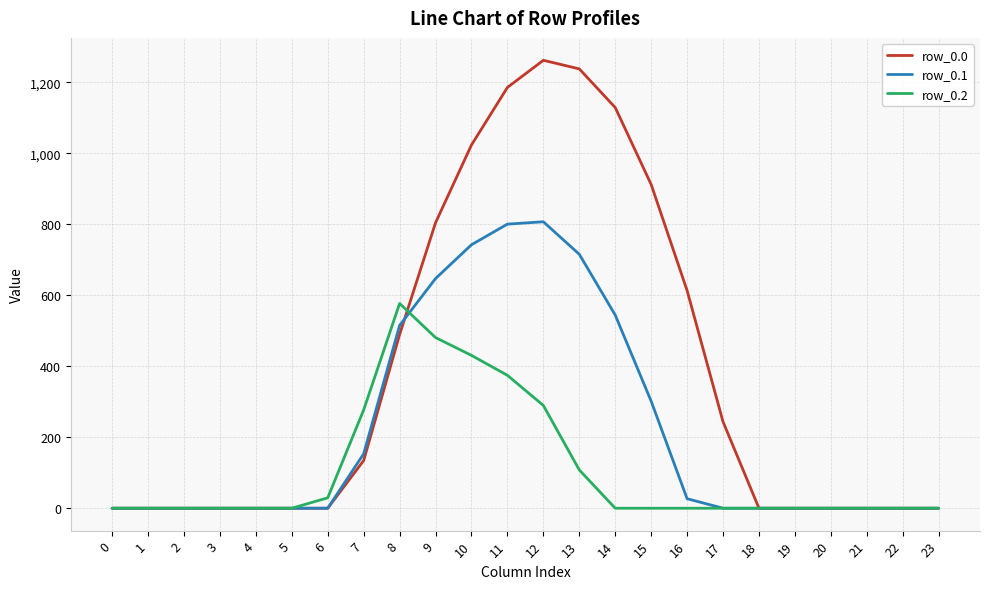

Reading right to left, what are all the values shown in this chart?

row_0.0: 0.0	0.0	0.0	0.0	0.0	0.0	243.5	613.0	911.8	1128.6	1237.4	1261.6	1185.2	1023.2	804.0	489.3	134.3	0.0	0.0	0.0	0.0	0.0	0.0	0.0
row_0.1: 0.0	0.0	0.0	0.0	0.0	0.0	0.0	26.8	301.4	544.1	715.3	806.9	800.2	742.1	646.9	514.8	153.2	0.0	0.0	0.0	0.0	0.0	0.0	0.0
row_0.2: 0.0	0.0	0.0	0.0	0.0	0.0	0.0	0.0	0.0	0.0	107.8	289.5	374.4	430.5	480.7	576.6	276.9	29.3	0.0	0.0	0.0	0.0	0.0	0.0